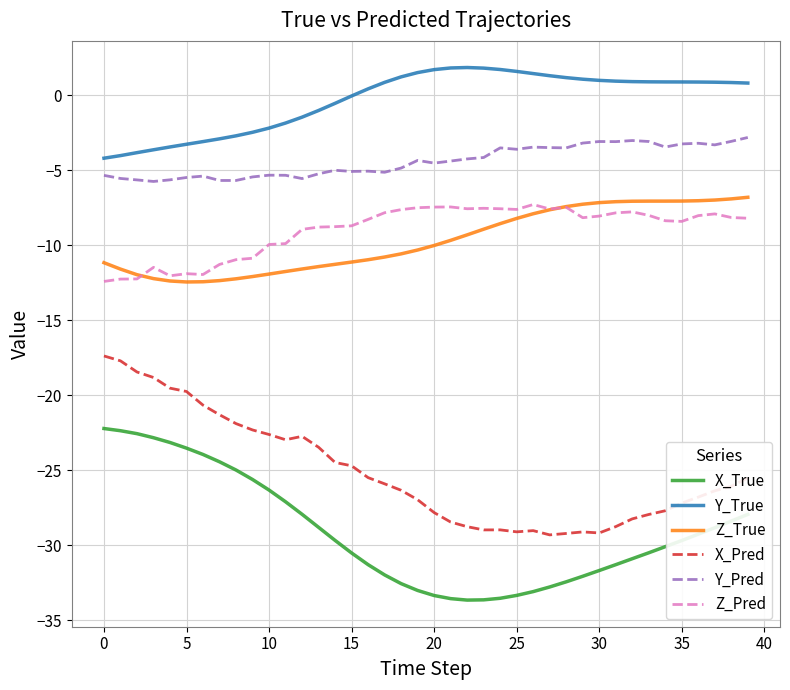

What is the greatest value displayed?

1.8